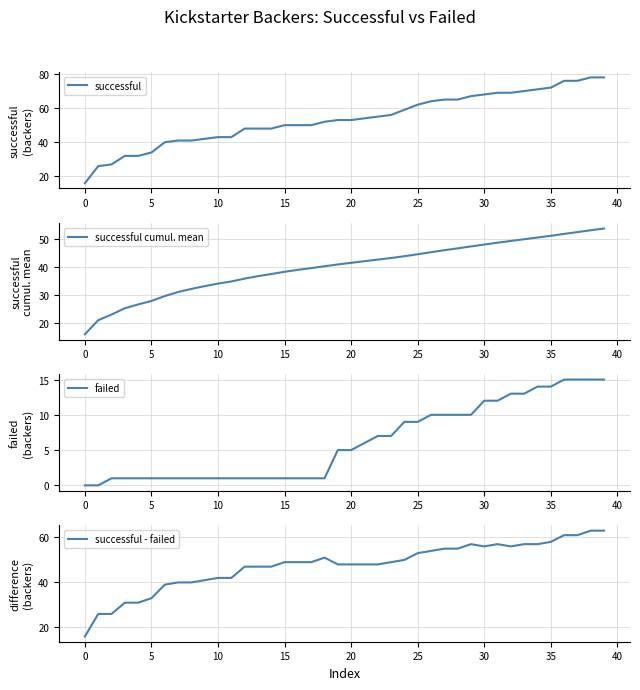

Is the value of successful cumul. mean at 22 greater than the value of failed at 24?

Yes